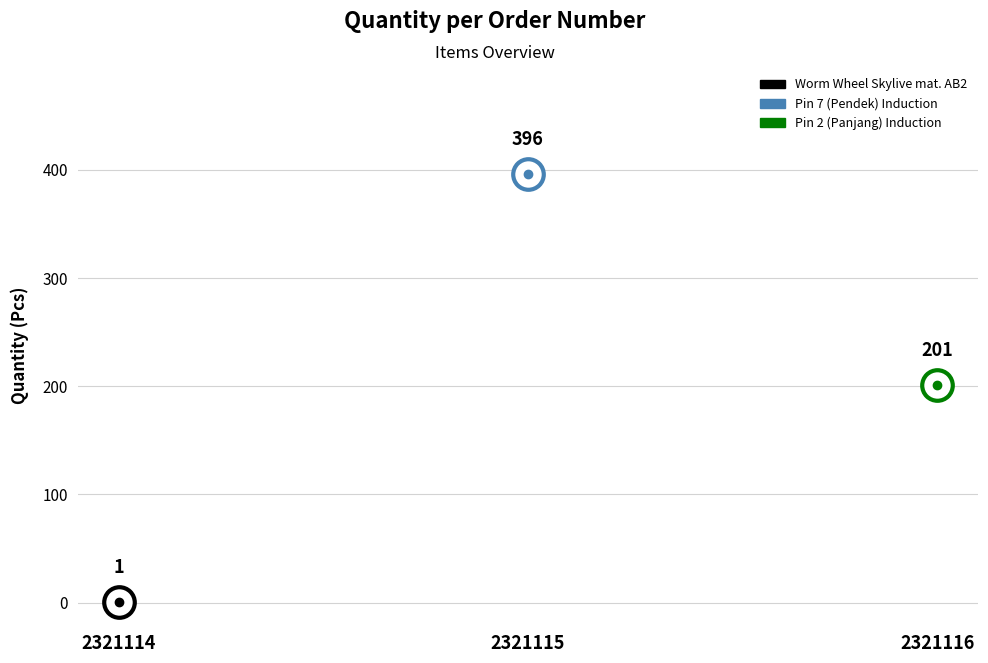

At which label does the data first exceed 201?

2321115